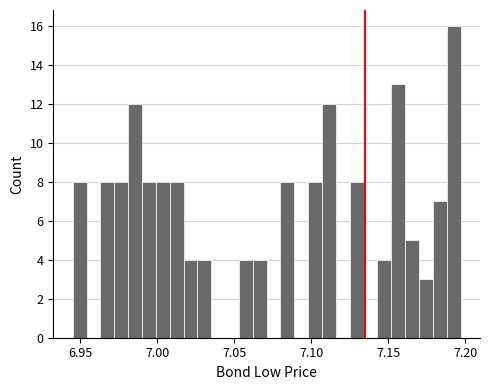

Around what value on the x-axis is the tallest bar? Give the approximate position of its centre, as read against the axis.

7.195